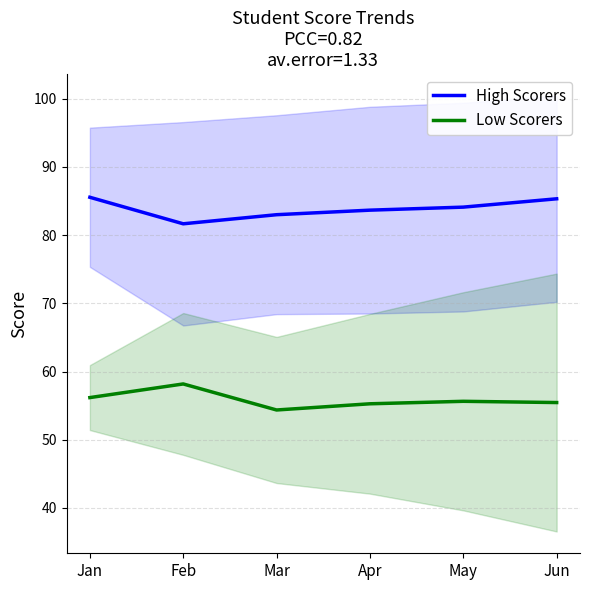

What is the difference between the second highest and second lowest values in the Low Scorers series?

0.9